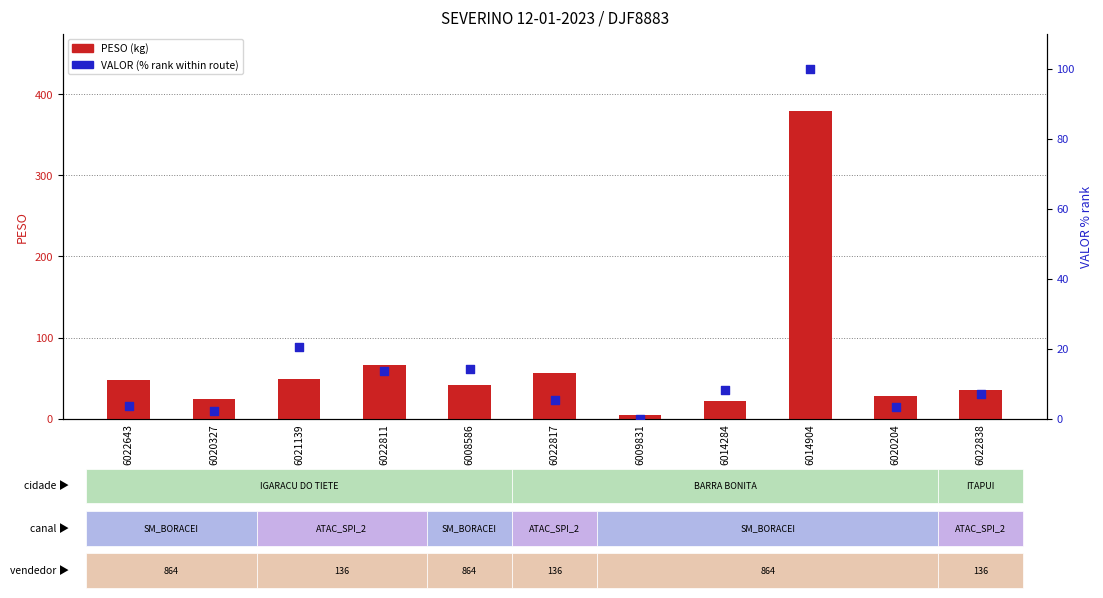

What are all the series names shown in the legend?

PESO (kg), VALOR (% rank)